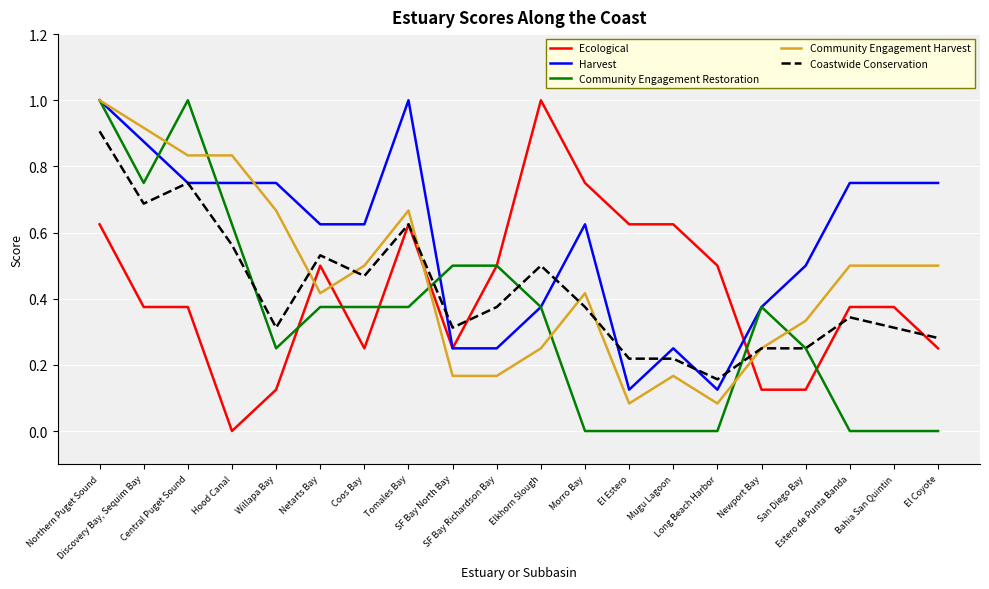

Which series has the largest total across all categories?

Harvest